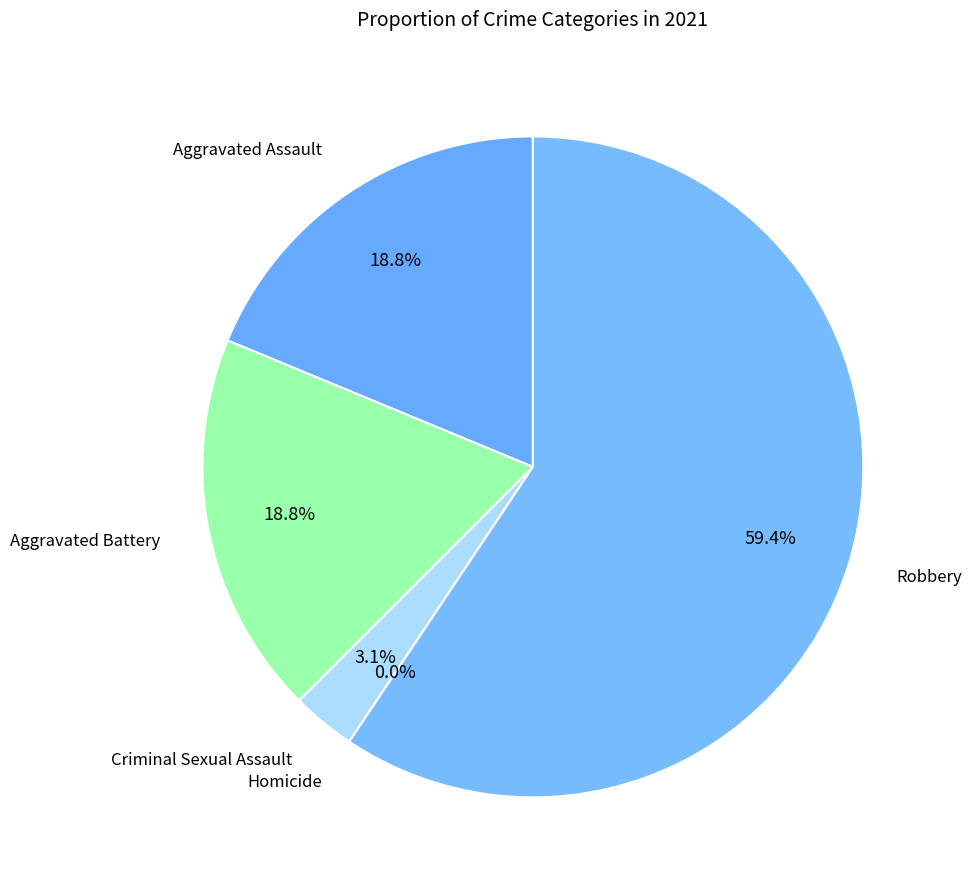

Is it true that Aggravated Battery is 19% of the pie?

True